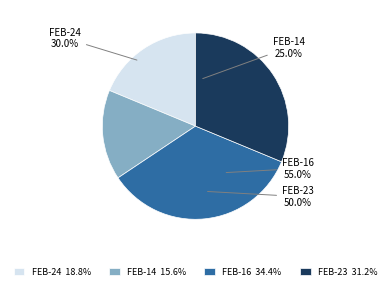

Is it true that 2023-02-23 is 20% of the pie?

False